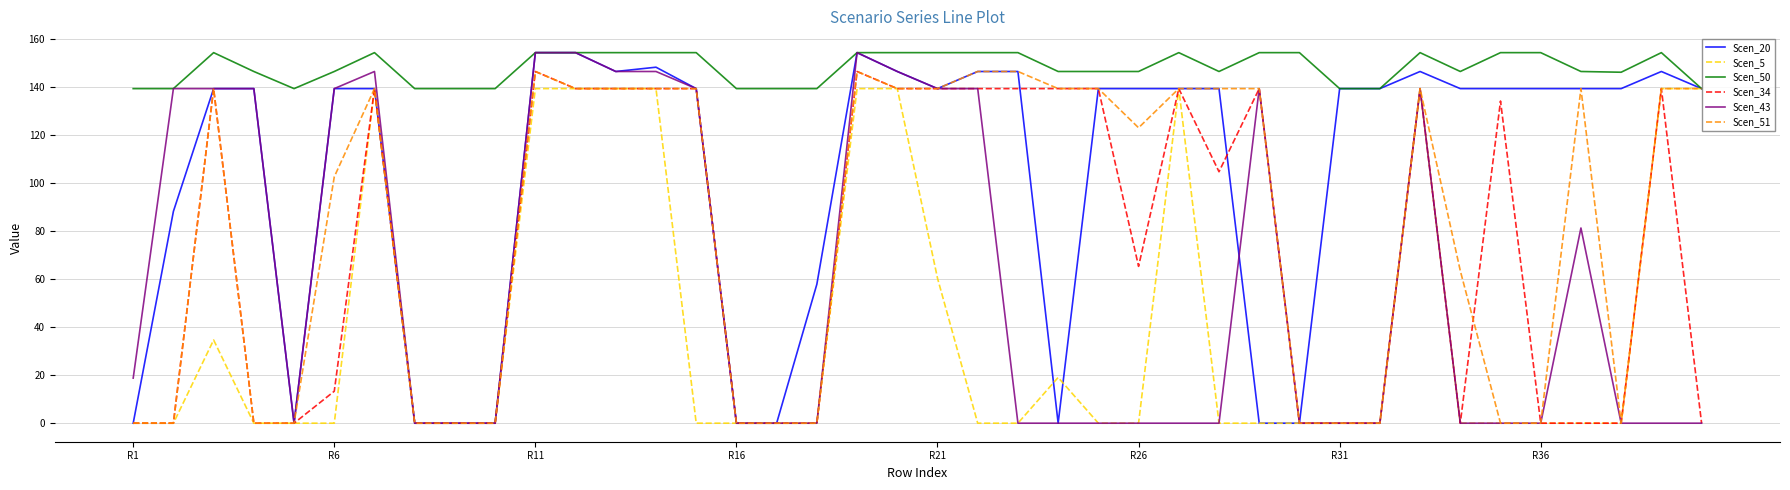

Which series has the largest total across all categories?

Scen_50